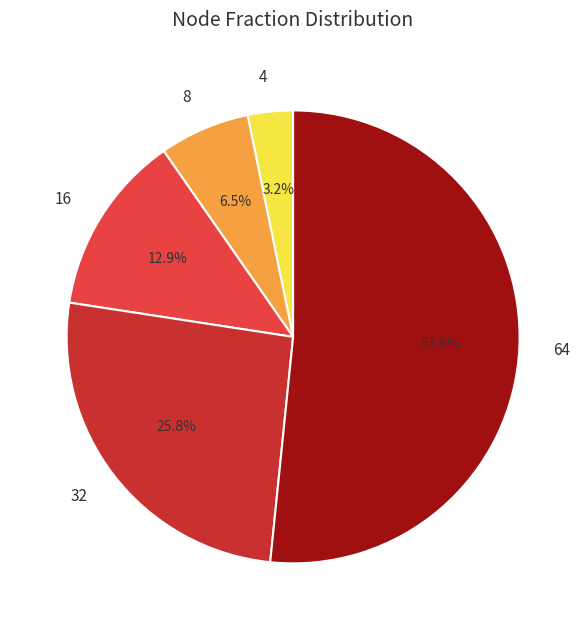

How many slices are in this pie chart?

5